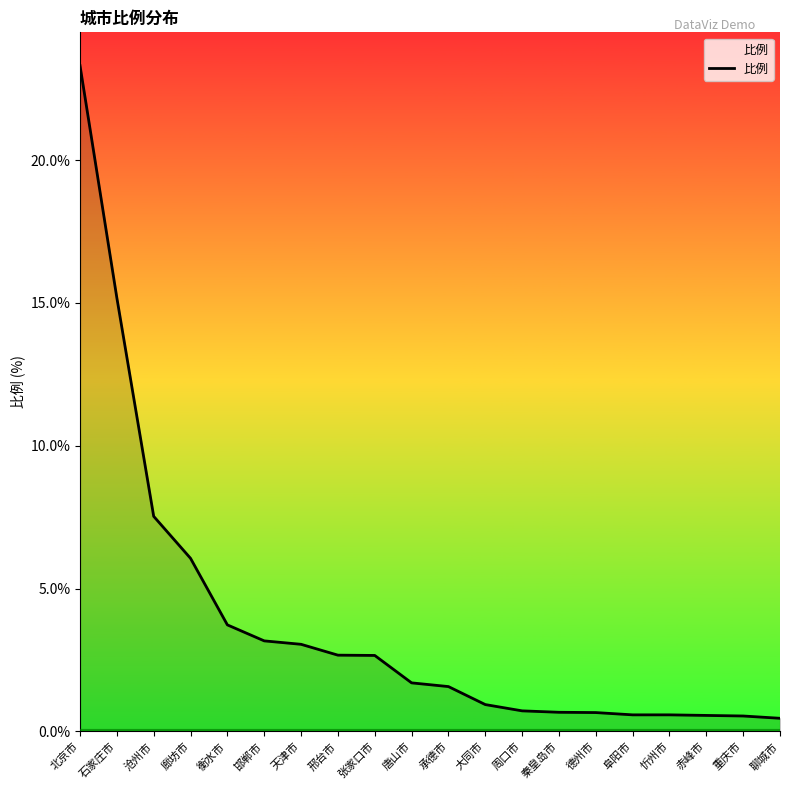

What is the average value?

3.8